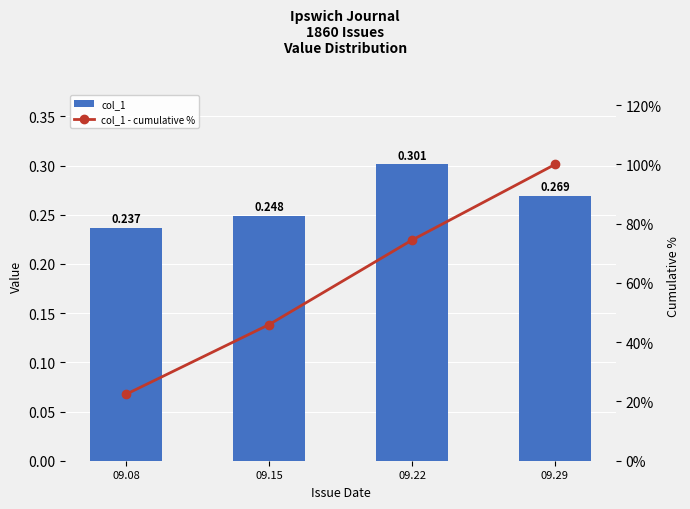

At which category is the sum across all series the highest?

09.29